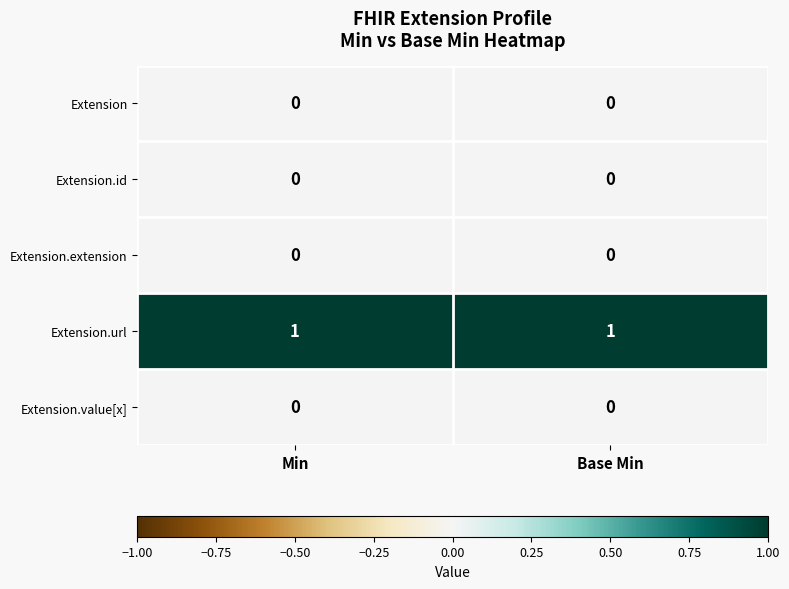

The value of Extension.extension at Base Min is 0. True or false?

True